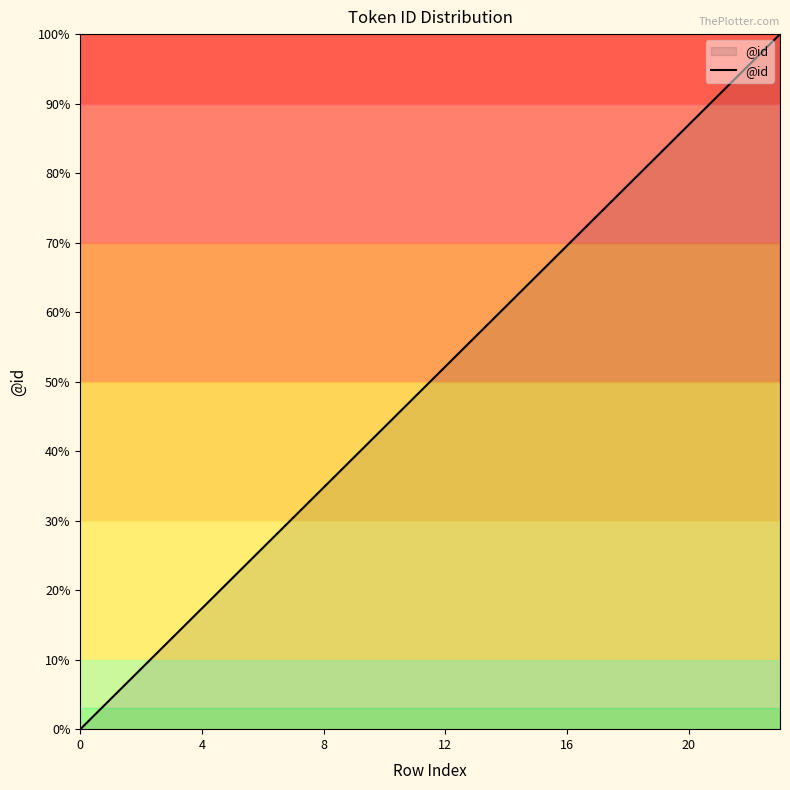

True or false: there are more than 1 points higher than both neighbors.

False